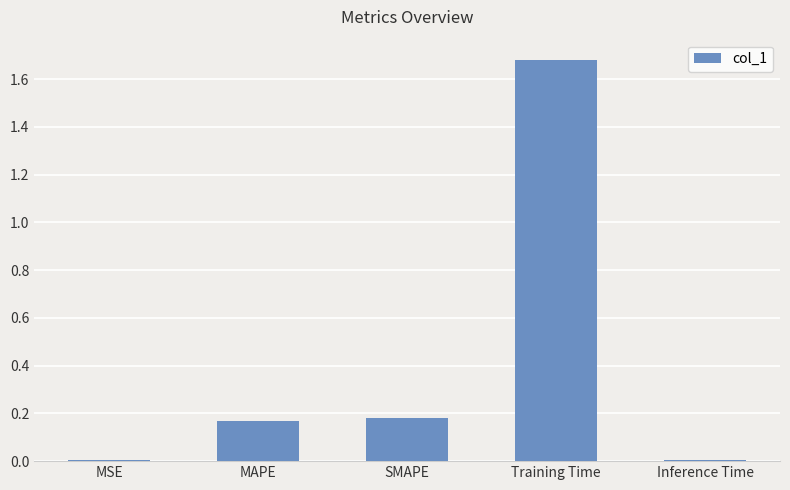

Which label corresponds to the largest value in the chart?

Training Time